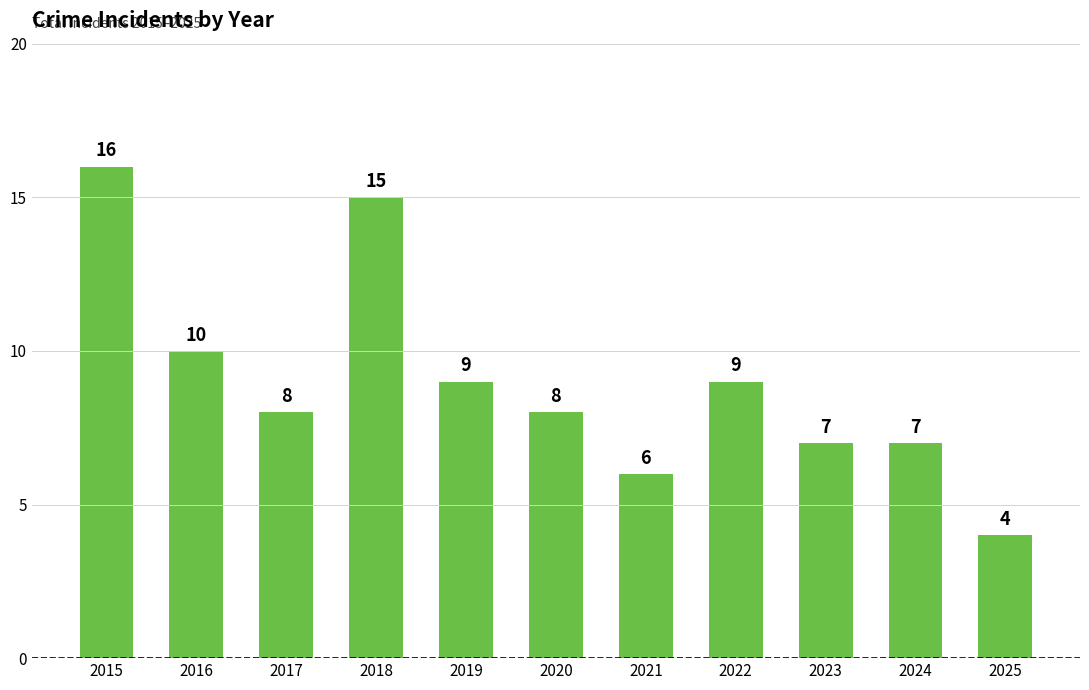

Read the value at 2020, to the nearest 10.

10